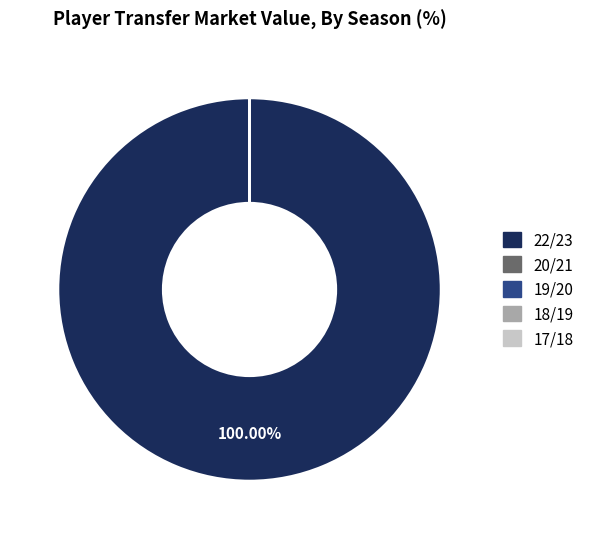

Does 22/23 account for over 50% of the chart?

Yes